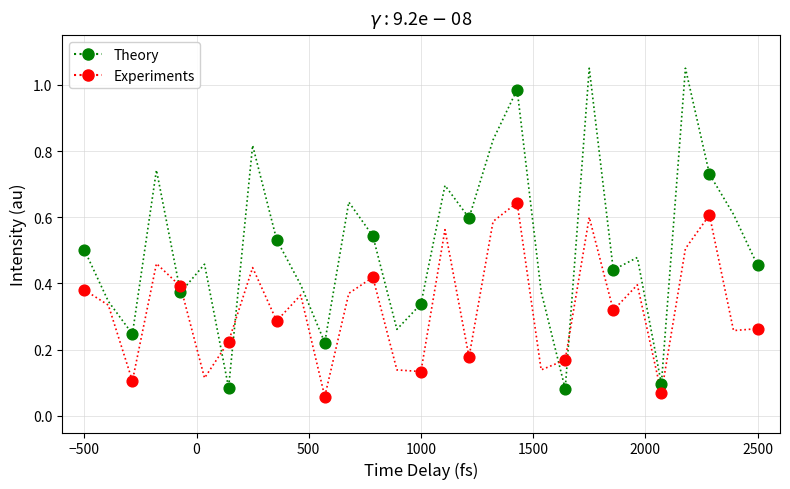

Which series has the largest Y range (max minus min)?

Theory